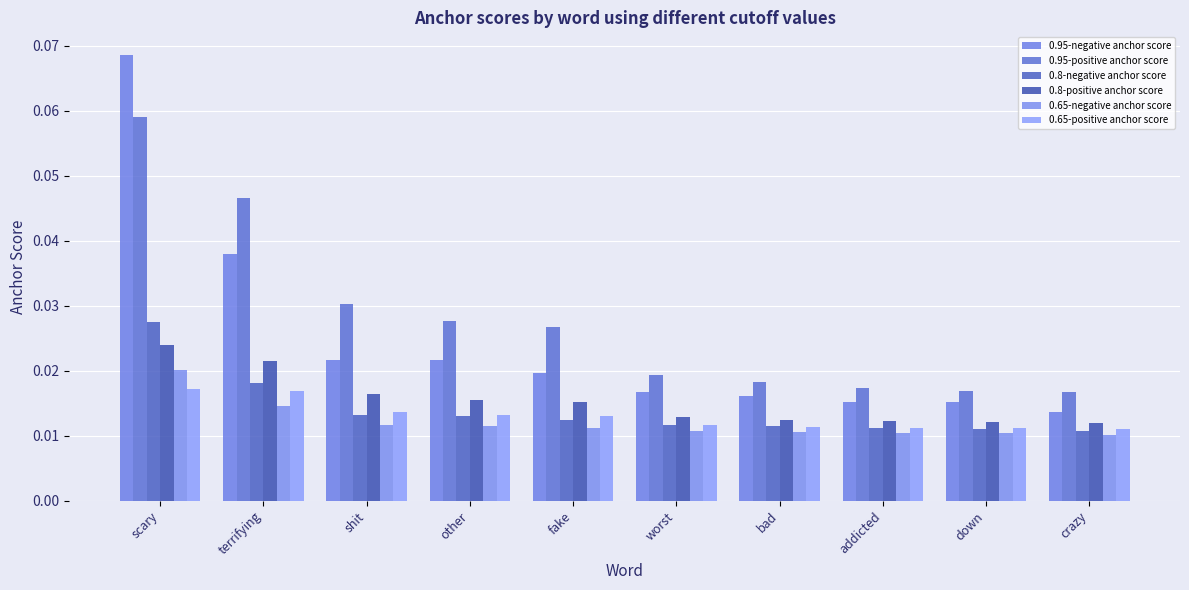

How many bars are there in each group?

6